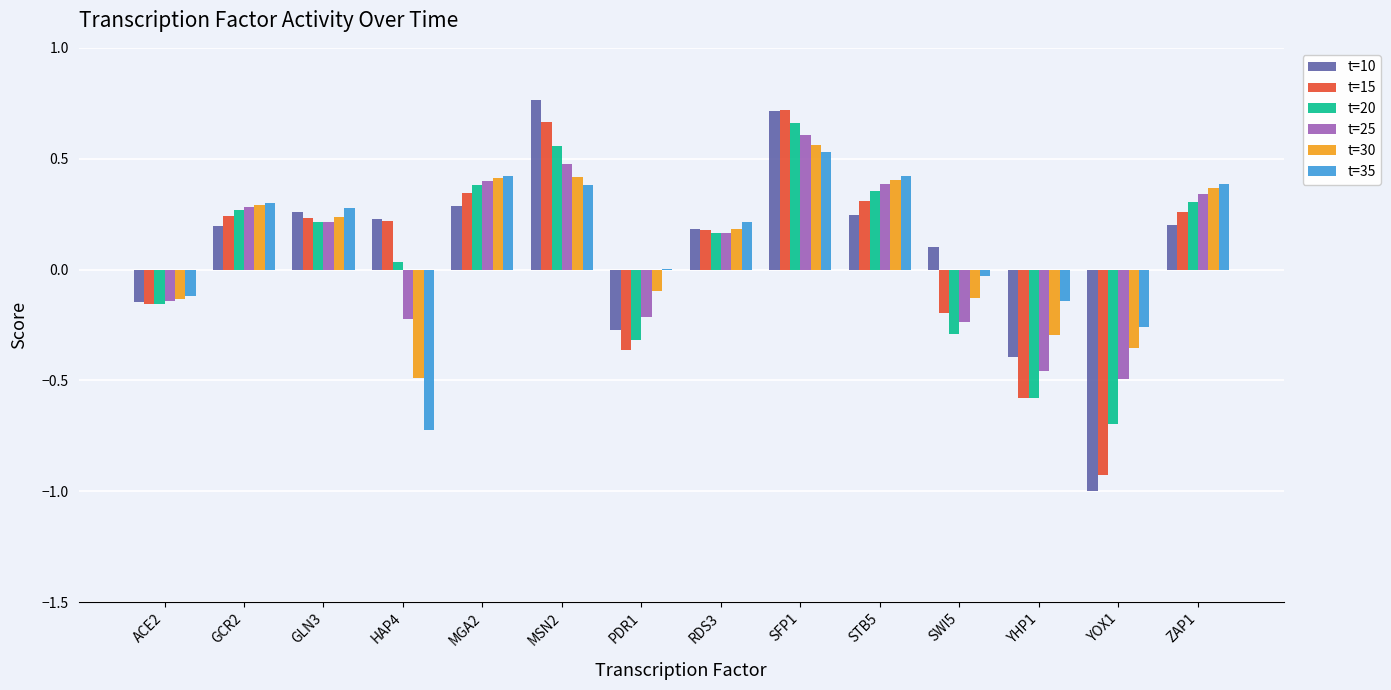

How many distinct data groups are displayed?

6